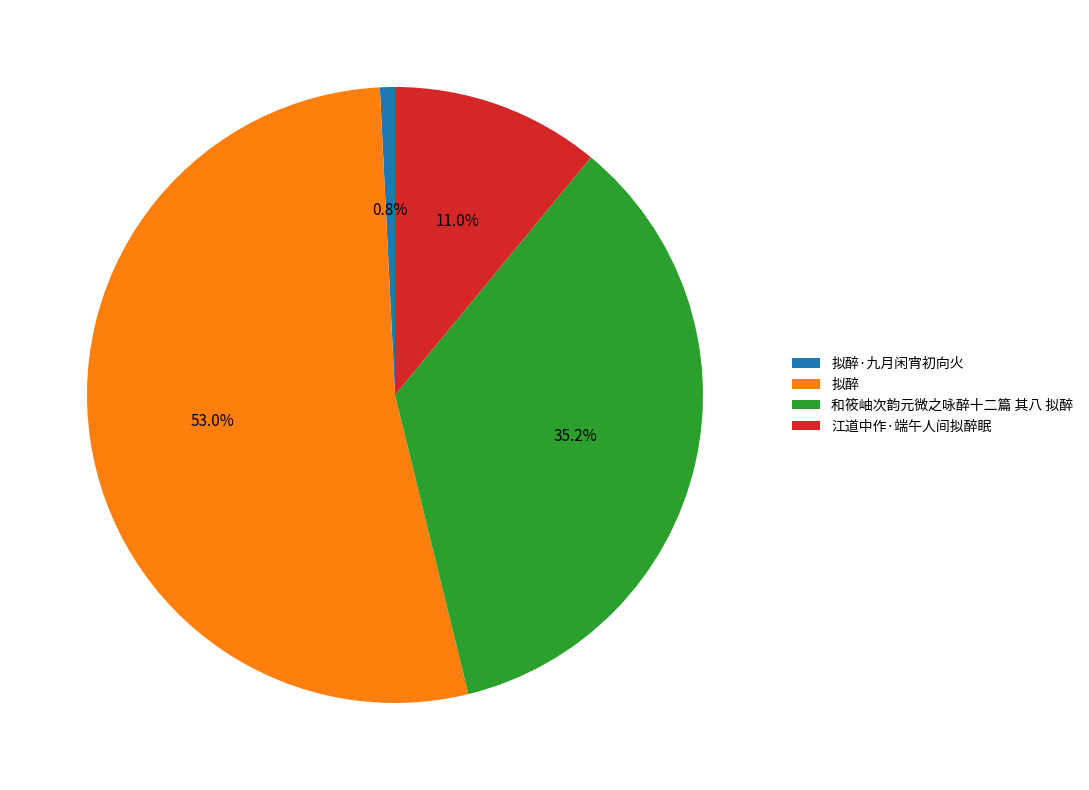

Is there any slice that represents more than half of the pie?

Yes